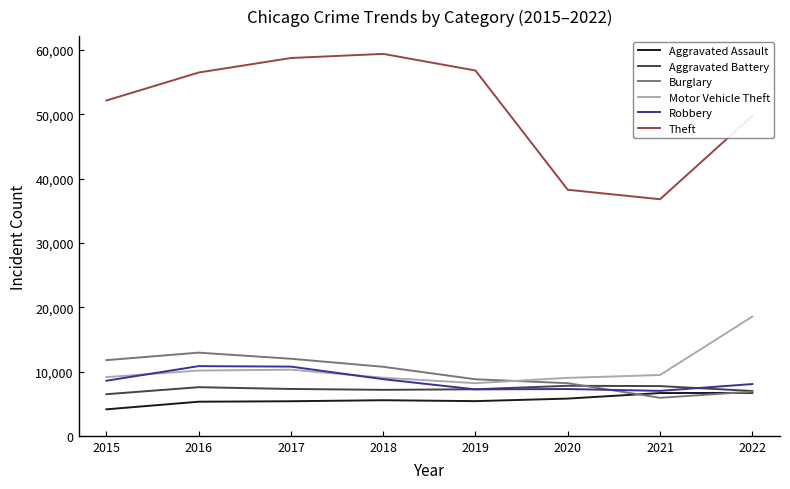

True or false: Aggravated Assault and Motor Vehicle Theft intersect in this chart.

False